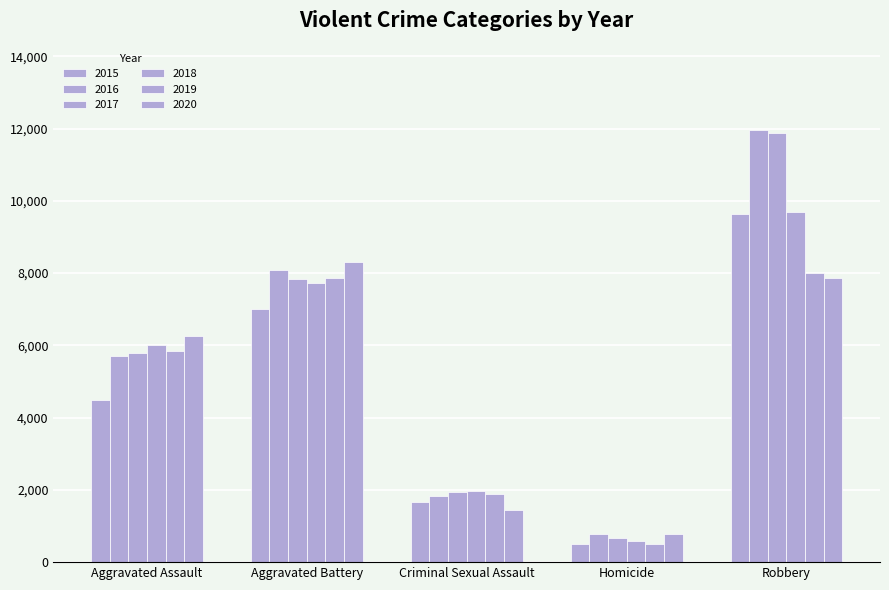

What is the total value across all series at Aggravated Battery?

46859